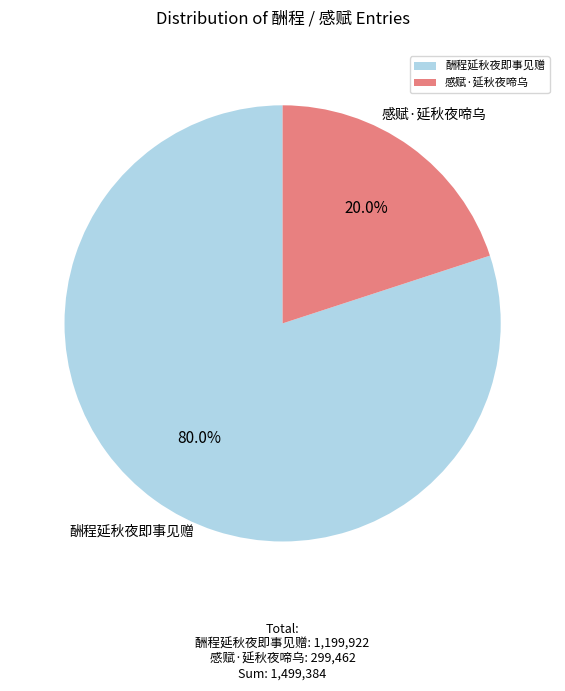

What percentage is the 酬程延秋夜即事见赠 slice, to the nearest percent?

80%